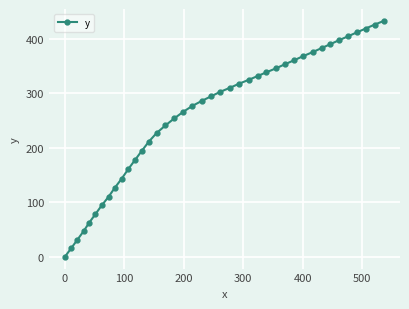

What is the greatest value displayed?

433.3